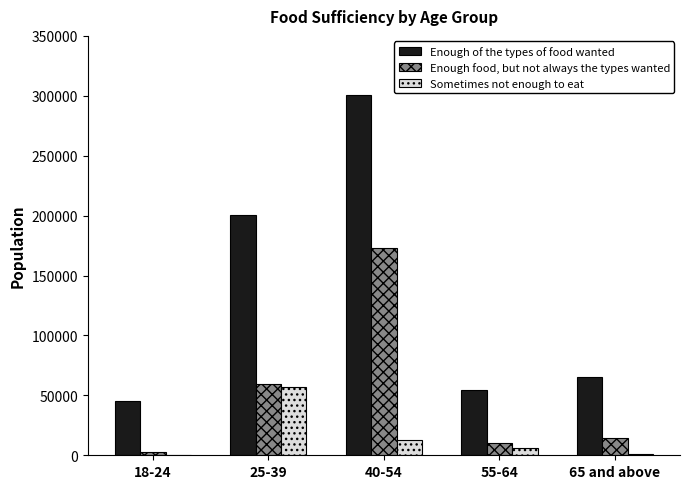

Does the chart contain stacked bars?

No